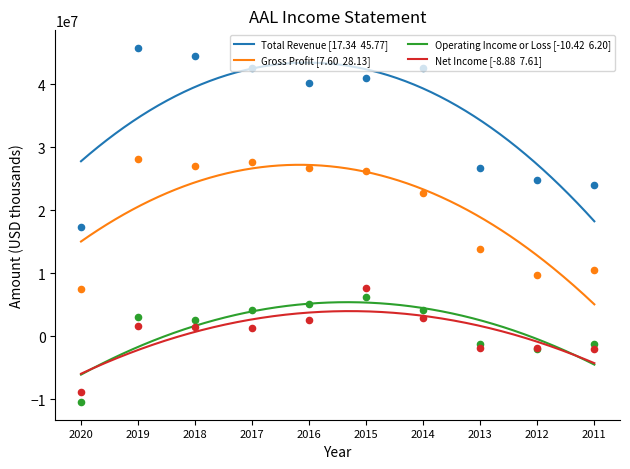

Which series reaches the maximum Y coordinate?

Total Revenue